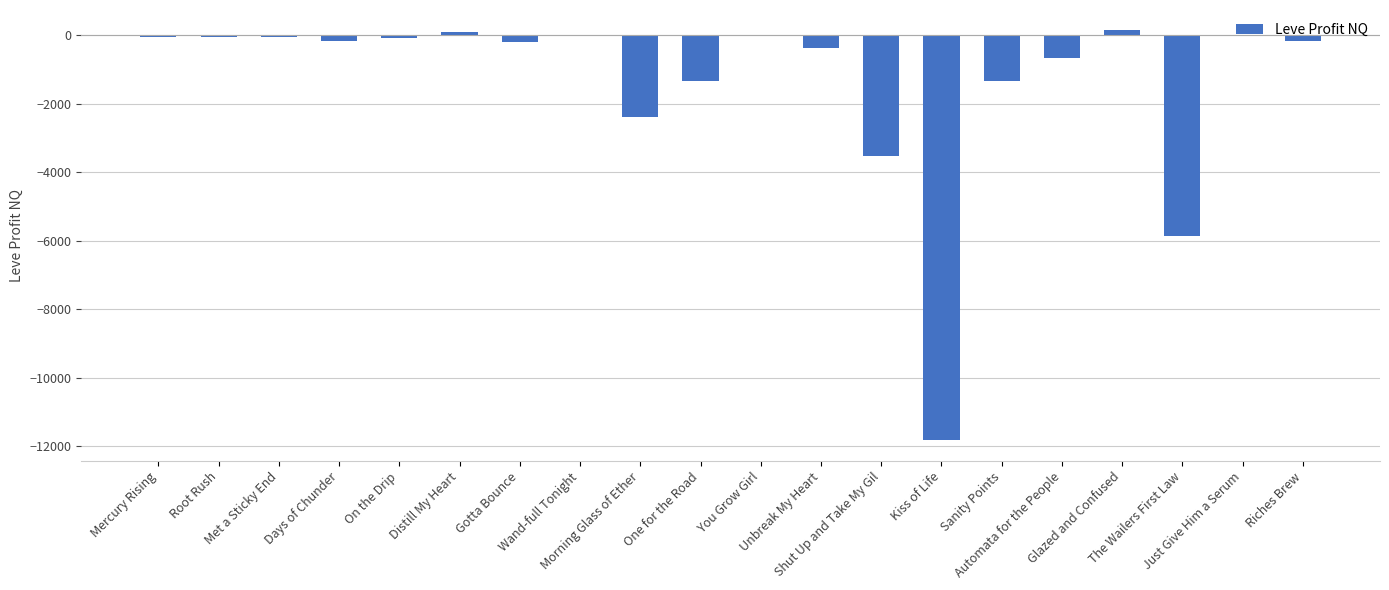

Count the number of data series in this chart.

1